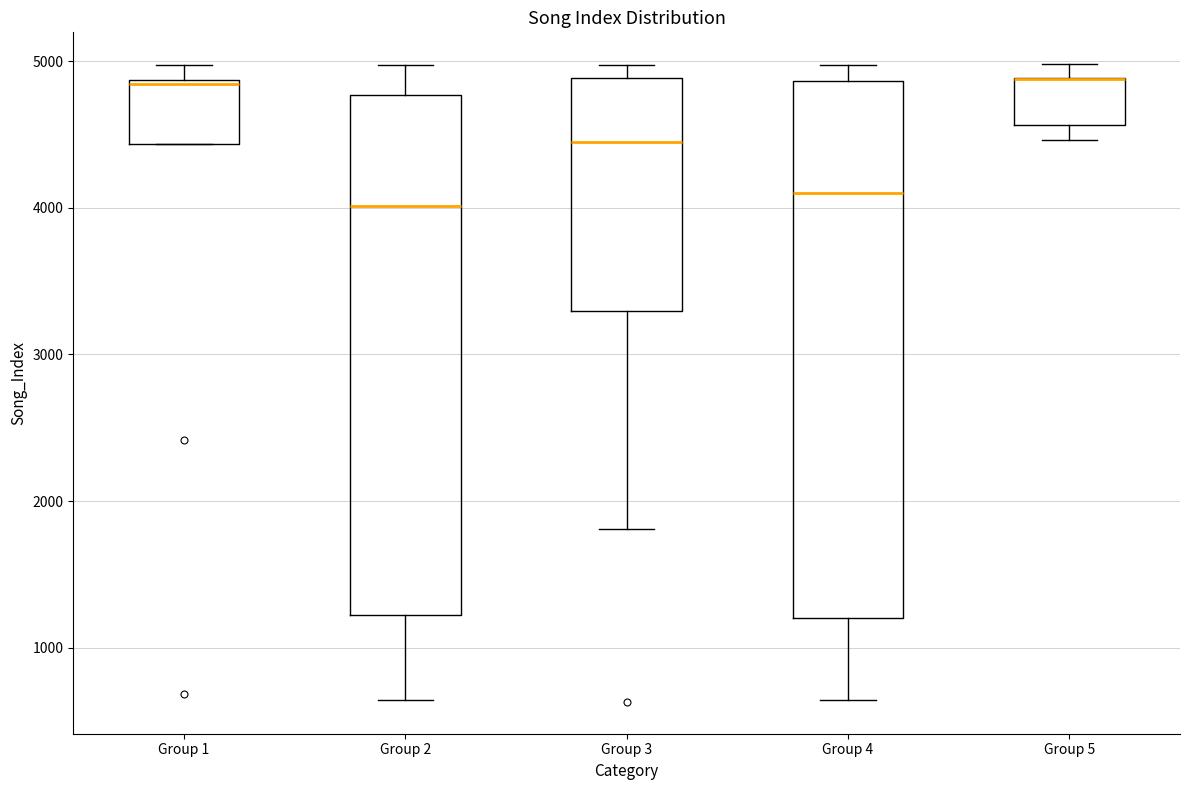

Comparing the boxes themselves (not the whiskers), which one is the tallest?

Group 4